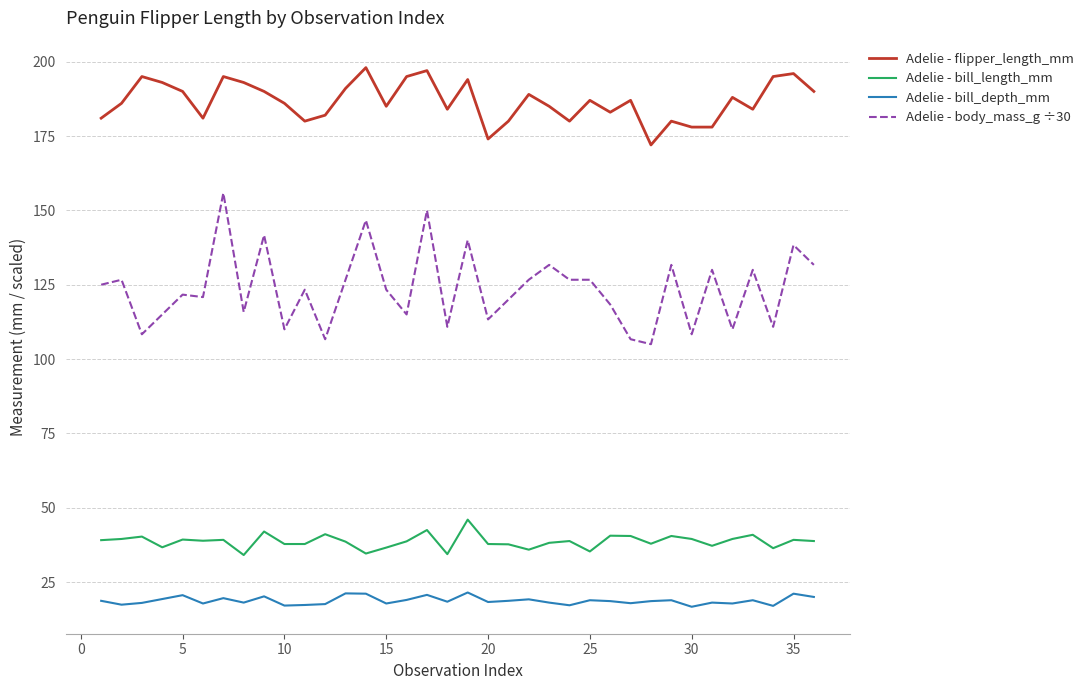

How many lines are shown in the chart?

4